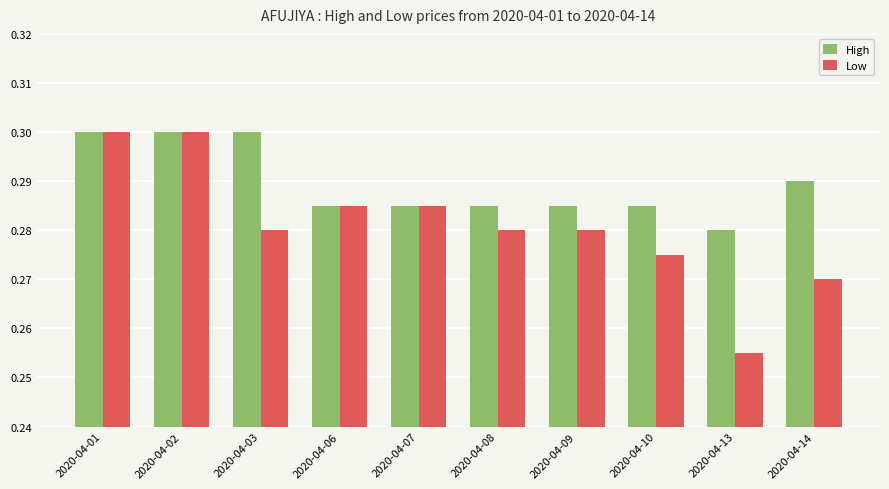

Rank the series at 2020-04-09 from highest to lowest value.

High, Low